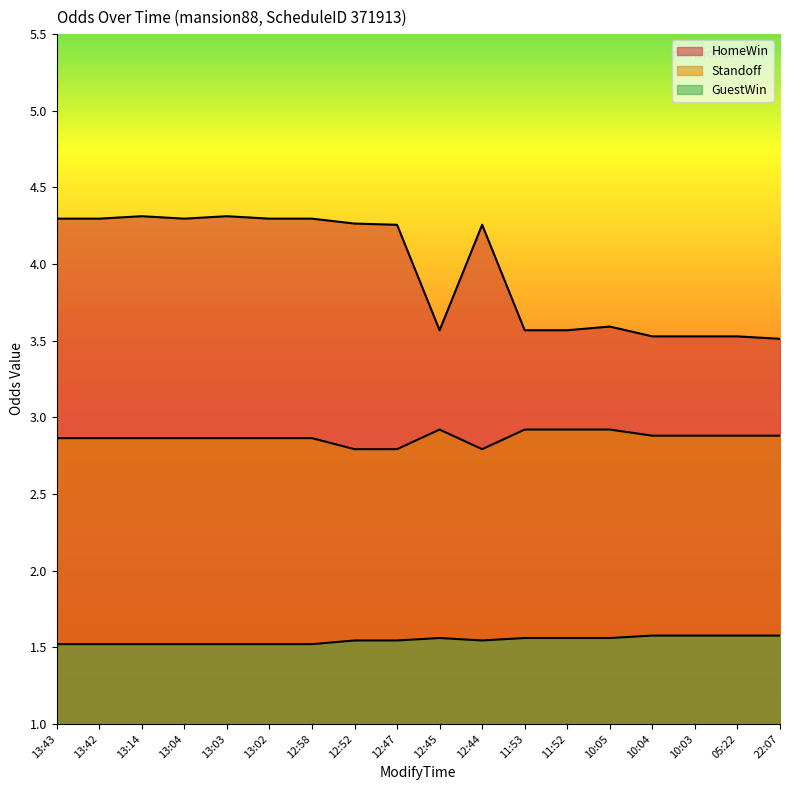

Where is the first local minimum for HomeWin?

13:04